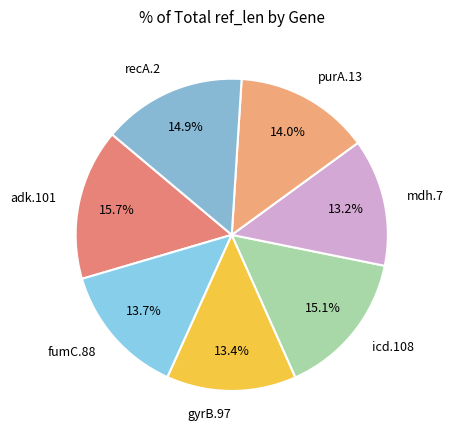

How many slices are in this pie chart?

7